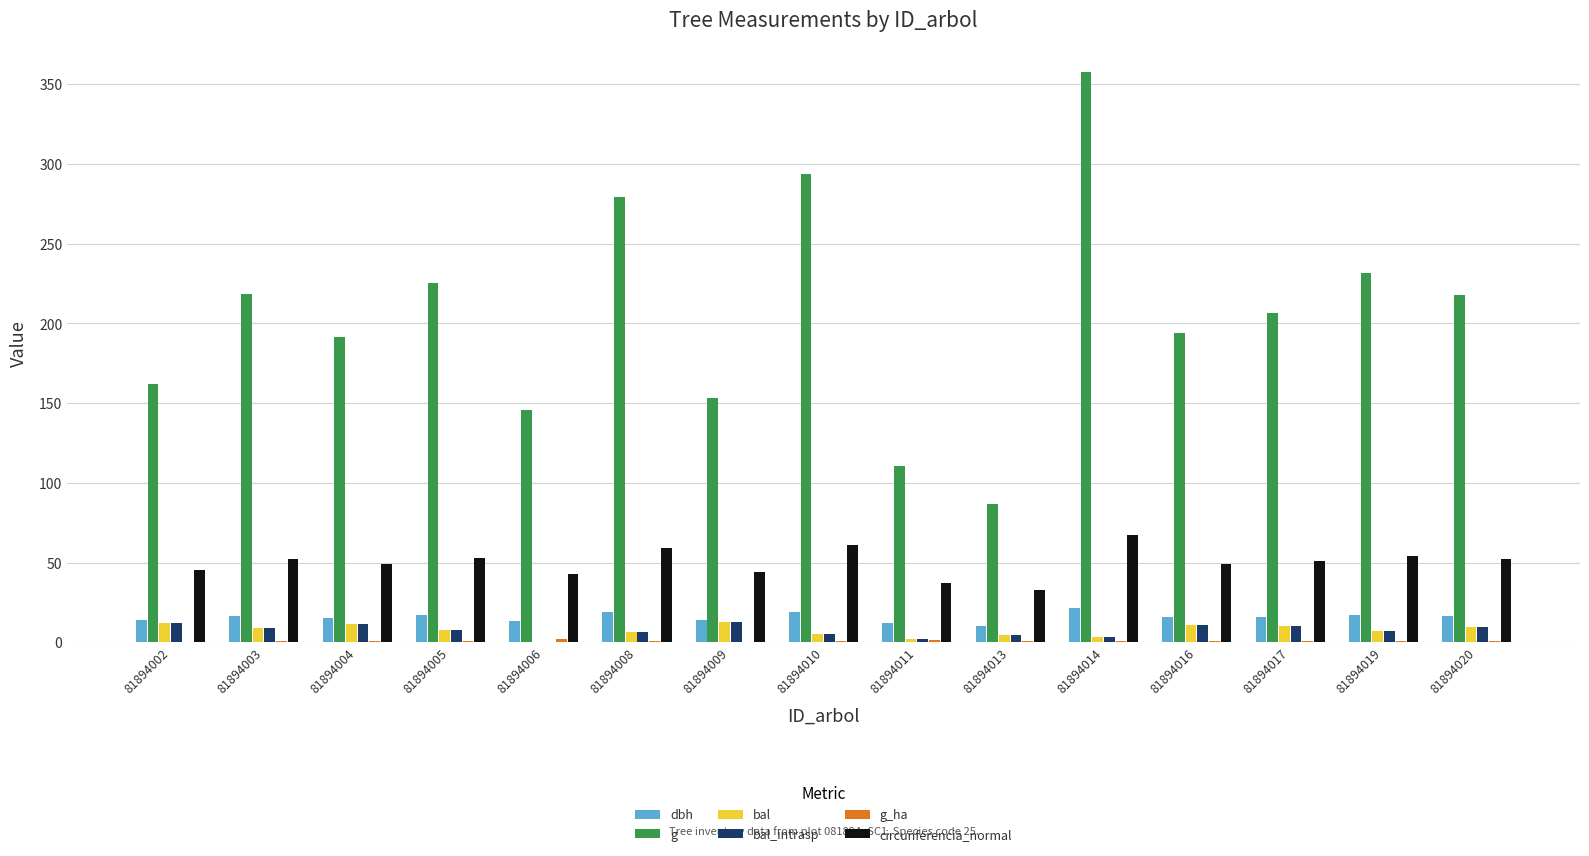

How many categories are shown in the chart?

15